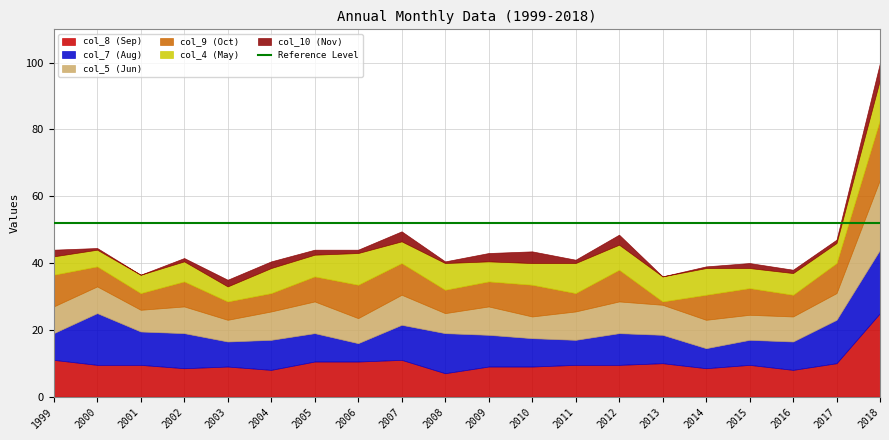

At which category does col_10 reach its first local valley?

2001